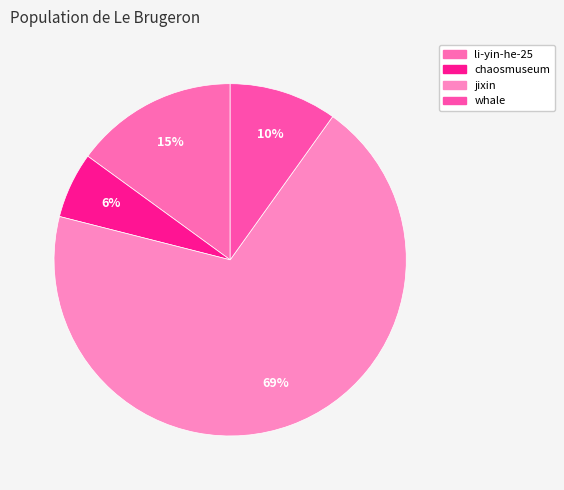

Which slice represents more than half of the pie?

jixin